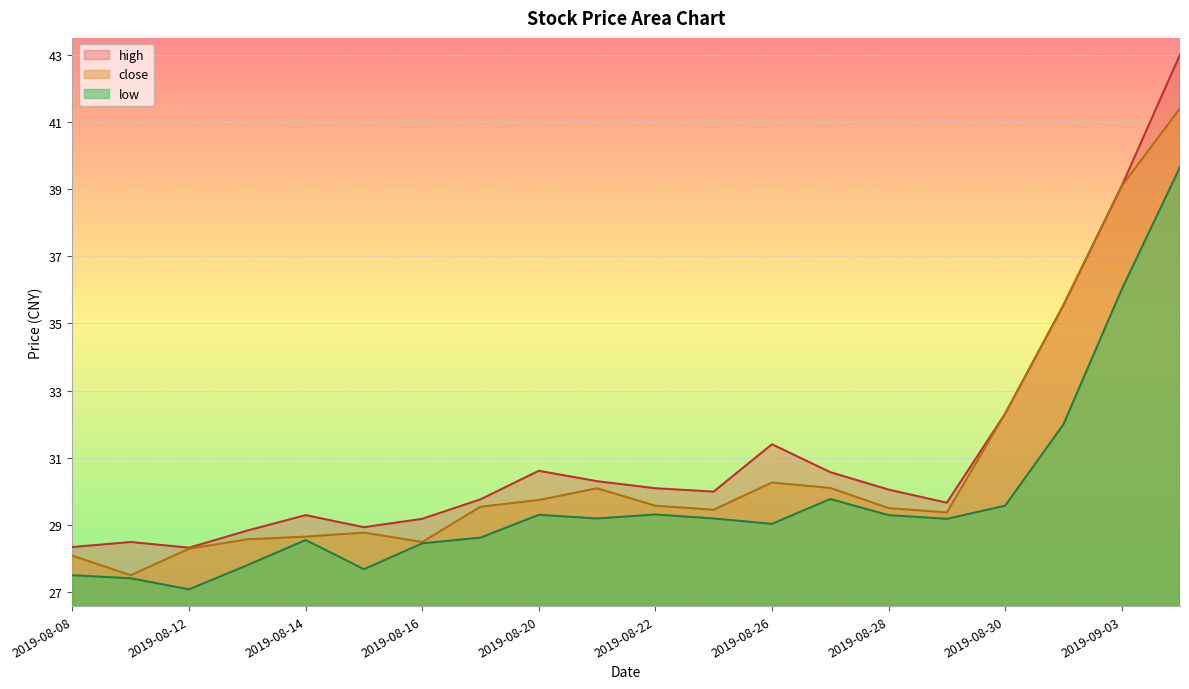

At which label does high reach its minimum?

2019-08-12